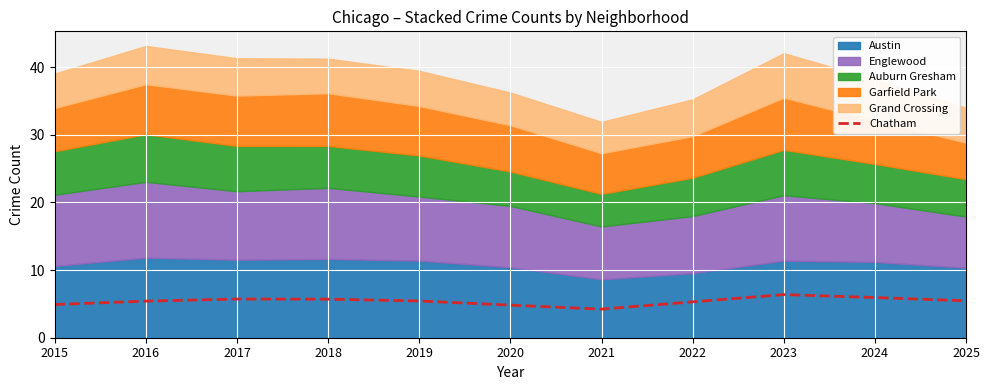

What is the difference between the second highest and second lowest values?

1.1